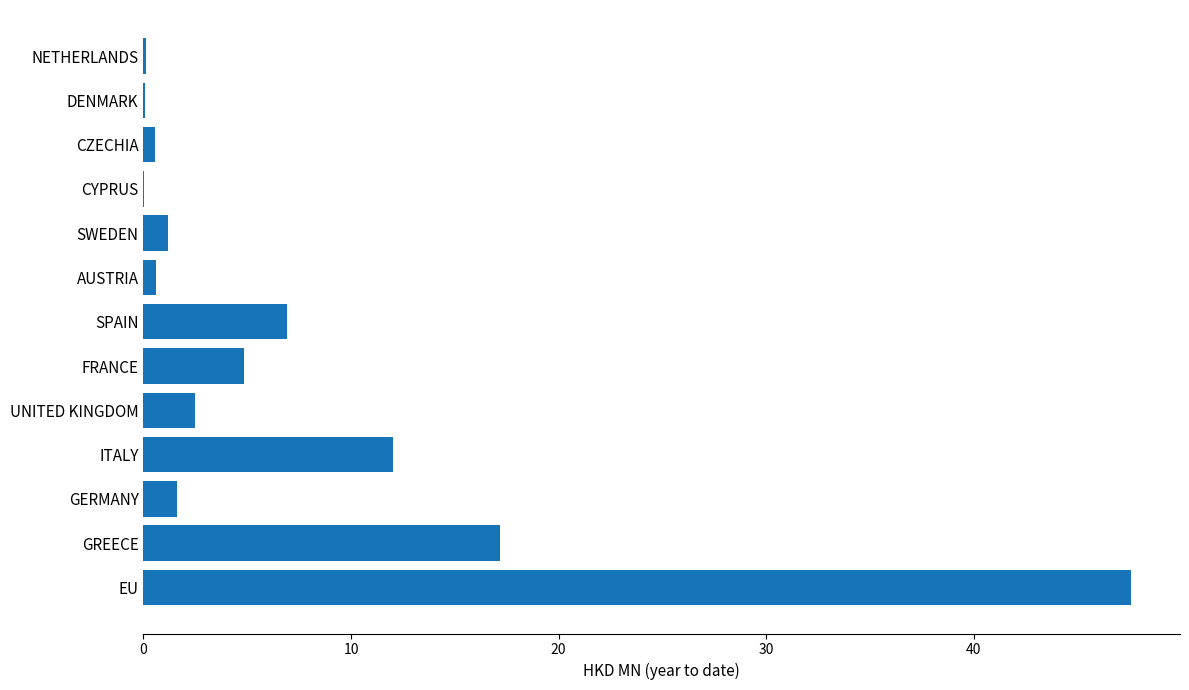

Are the bars grouped side by side (vs. stacked)?

No